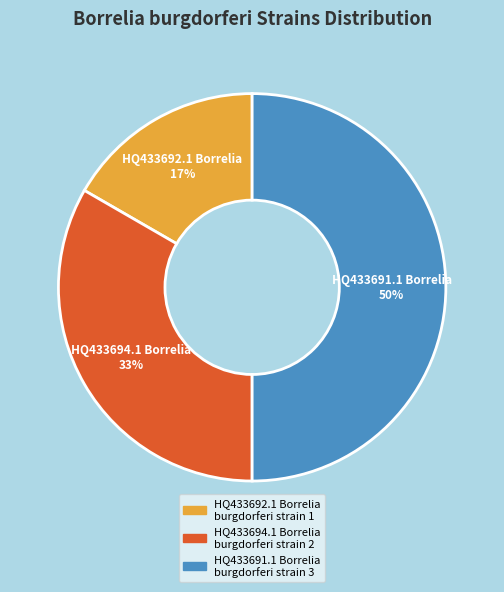

What percentage is the HQ433694.1 Borrelia burgdorferi strain 2 slice, to the nearest percent?

33%